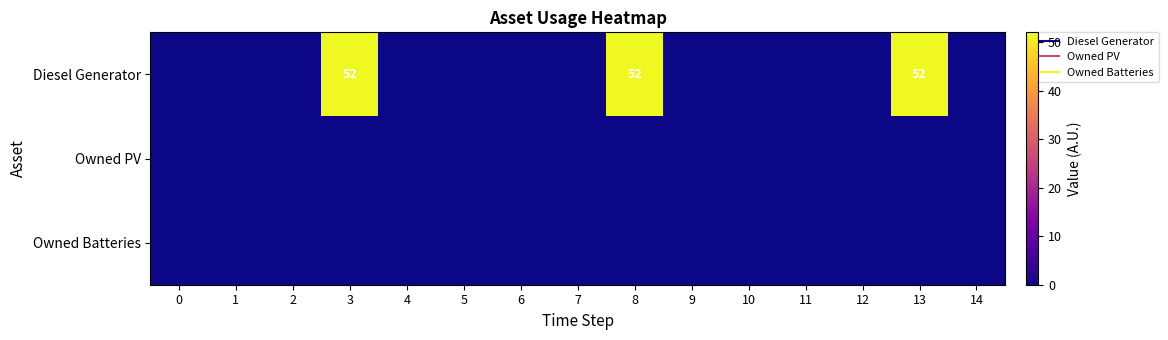

At how many categories does at least one series exceed 8?

3